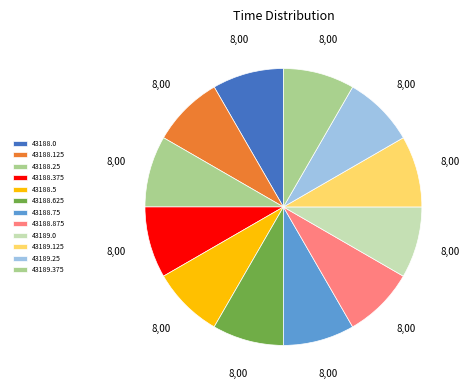

Count the number of slices in the pie.

12